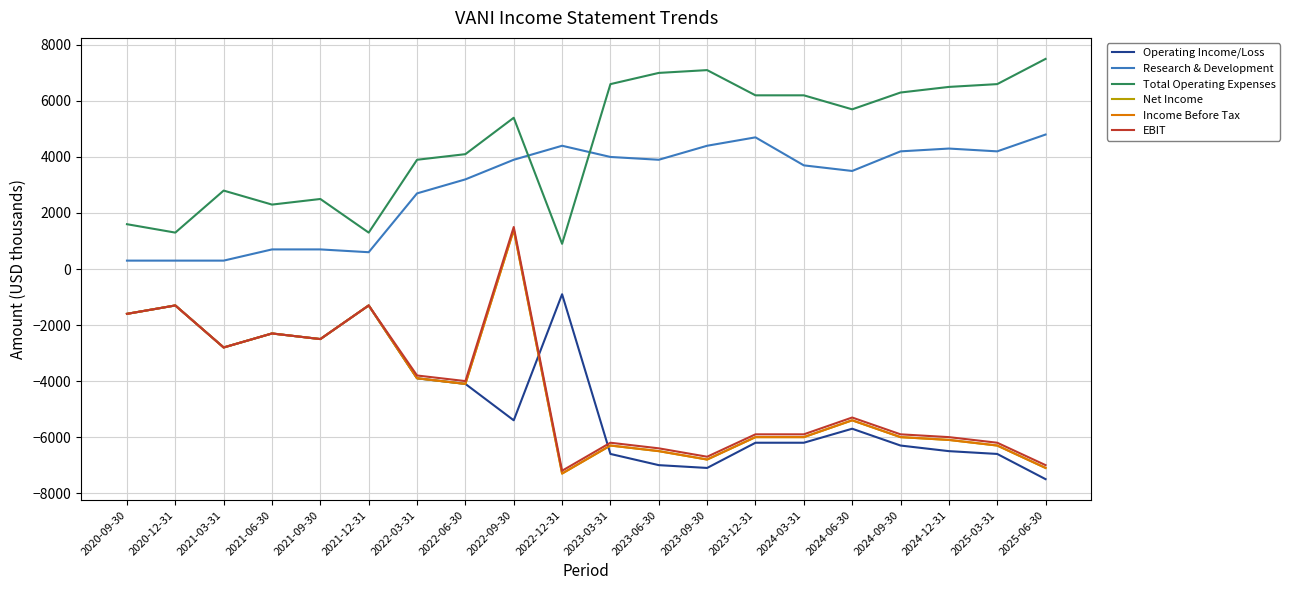

True or false: EBIT and Research & Development intersect in this chart.

False